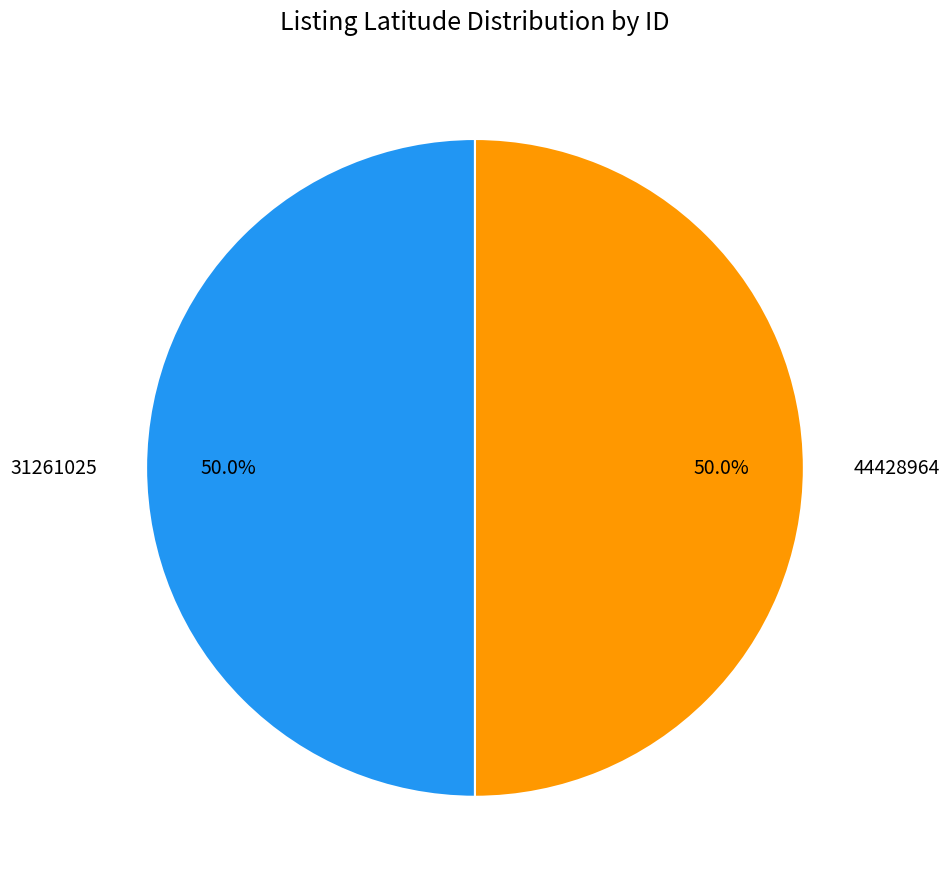

Do 44428964 and 31261025 together represent more than half of the pie?

Yes